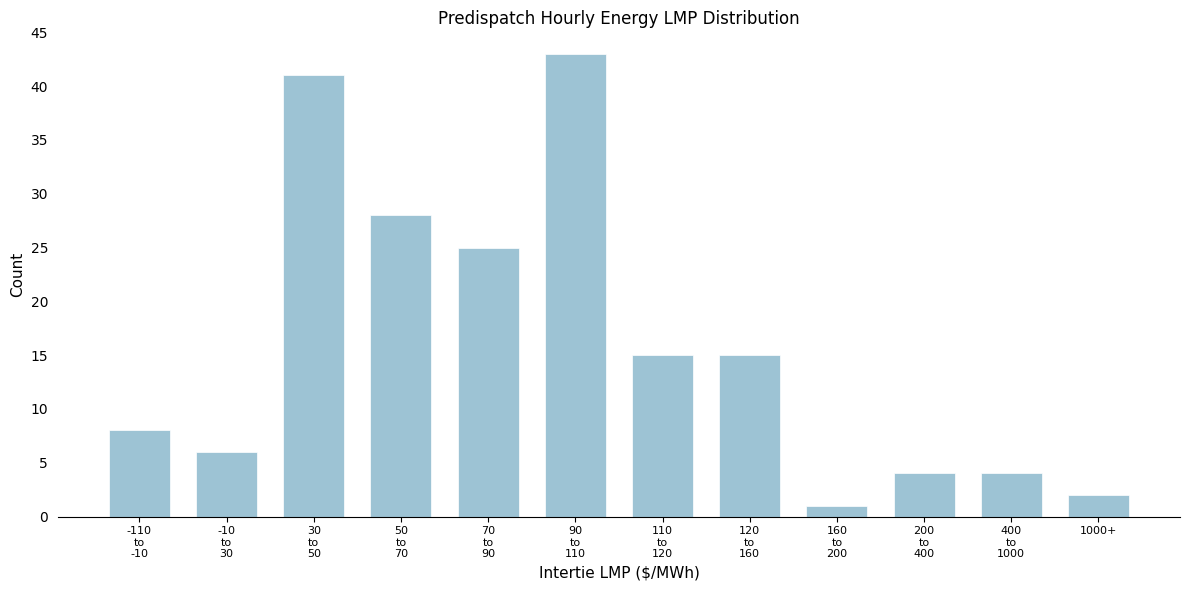

Reading left to right, list all the values displayed in this chart.

8	6	41	28	25	43	15	15	1	4	4	2